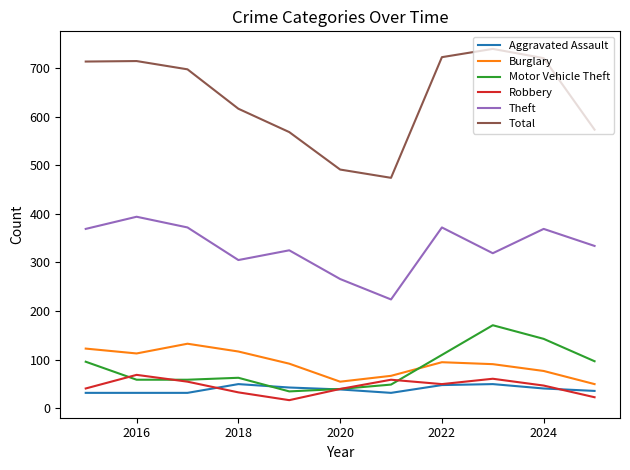

How many interior local peaks does the Robbery series have?

3